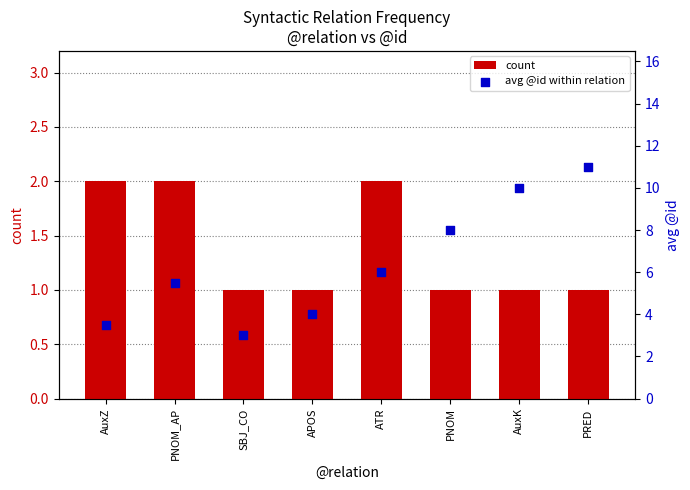

Which series reaches the minimum Y coordinate?

count